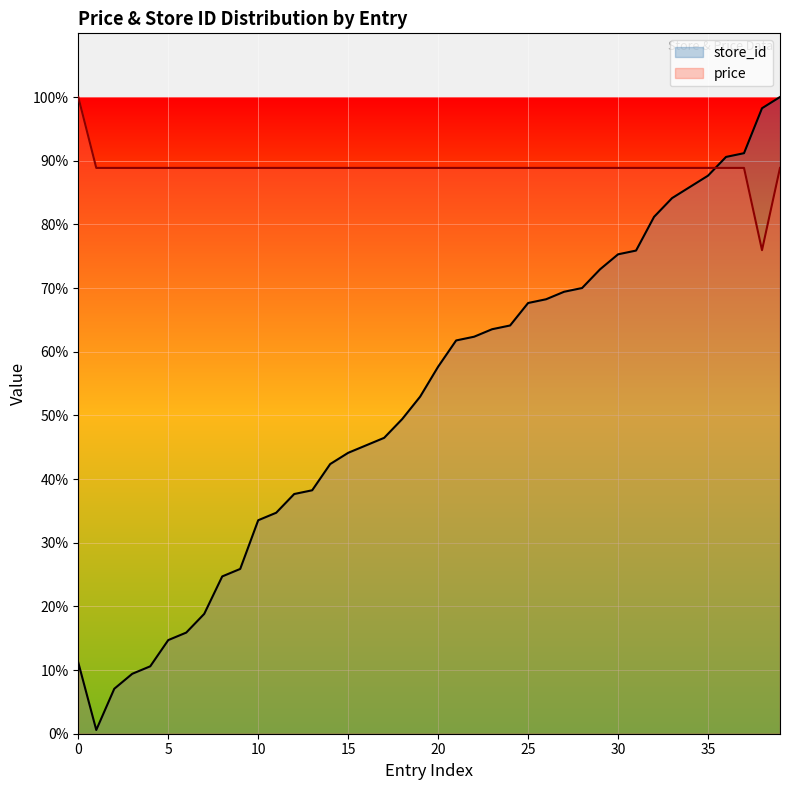

How many lines are shown in the chart?

2